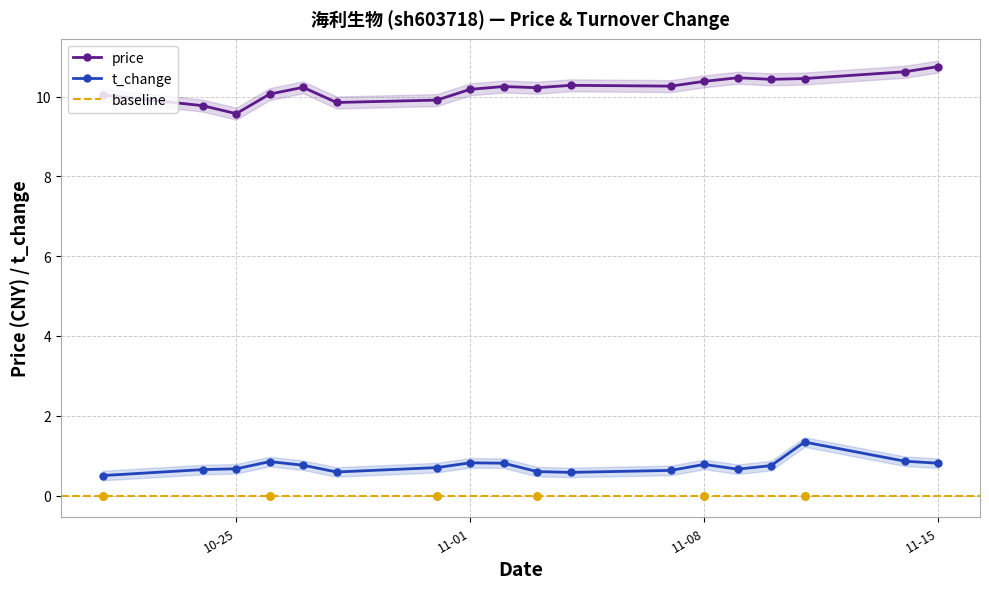

The t_change series shows 0.7 at 10-25. True or false?

True